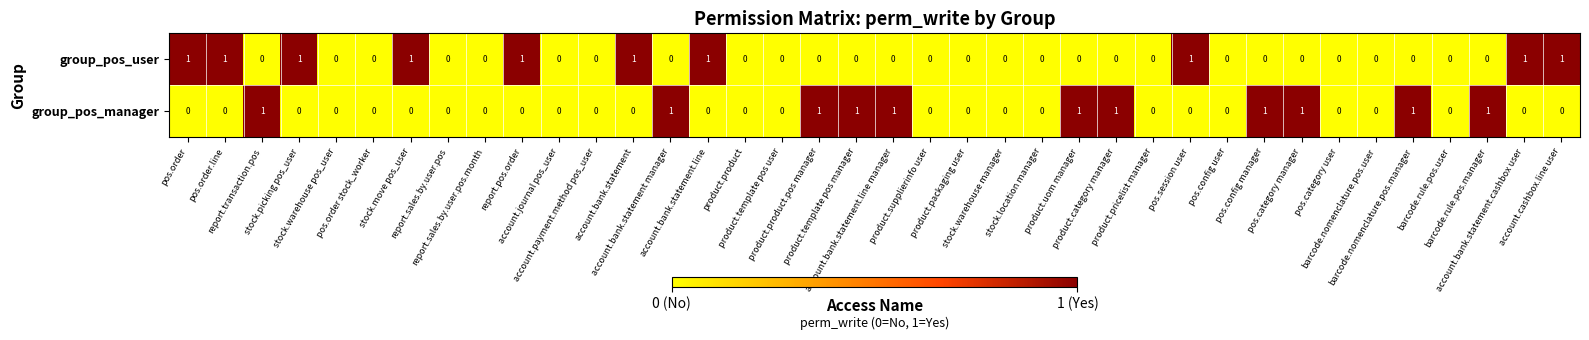

Count the group_pos_manager values in the range 0 to 1.

38